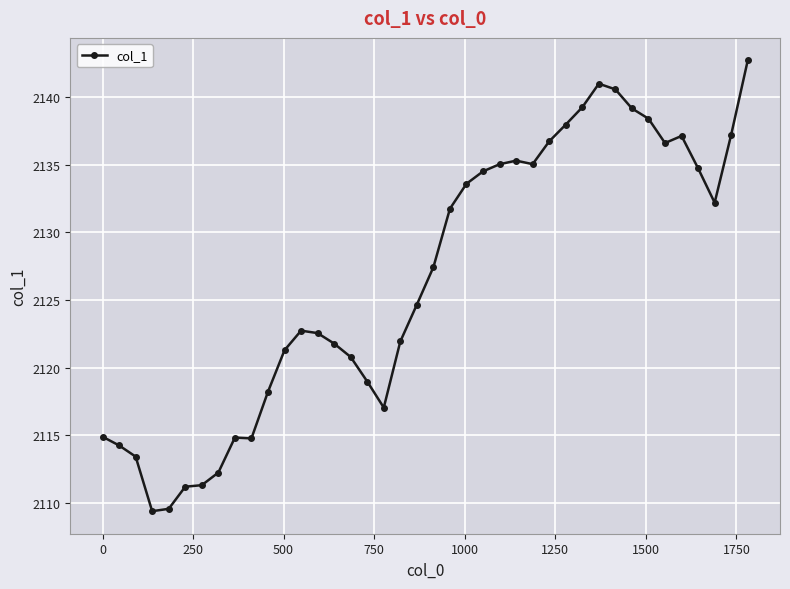

What is the value of the 33rd point from the left?

2139.1